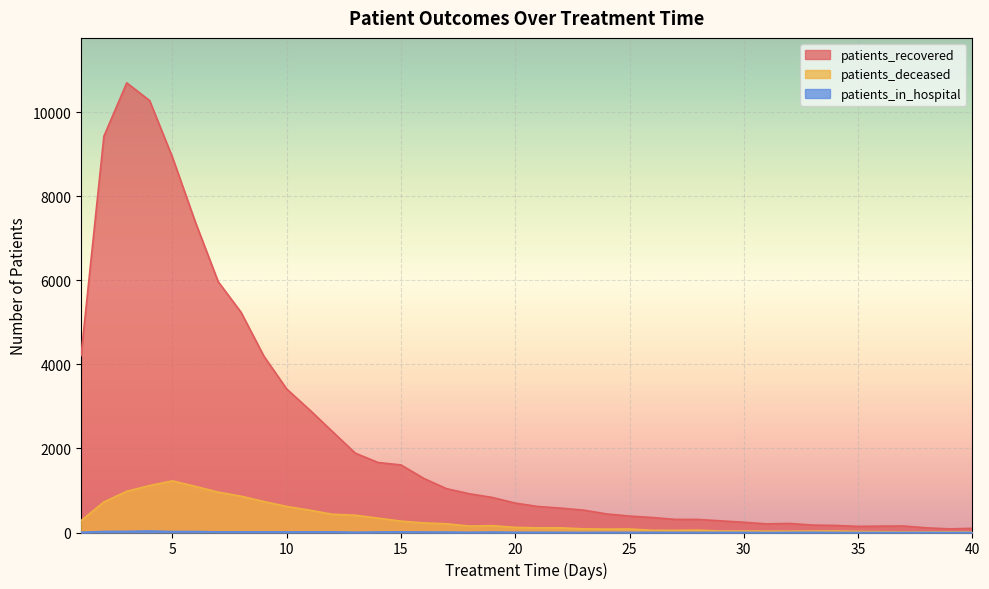

How many lines are shown in the chart?

3